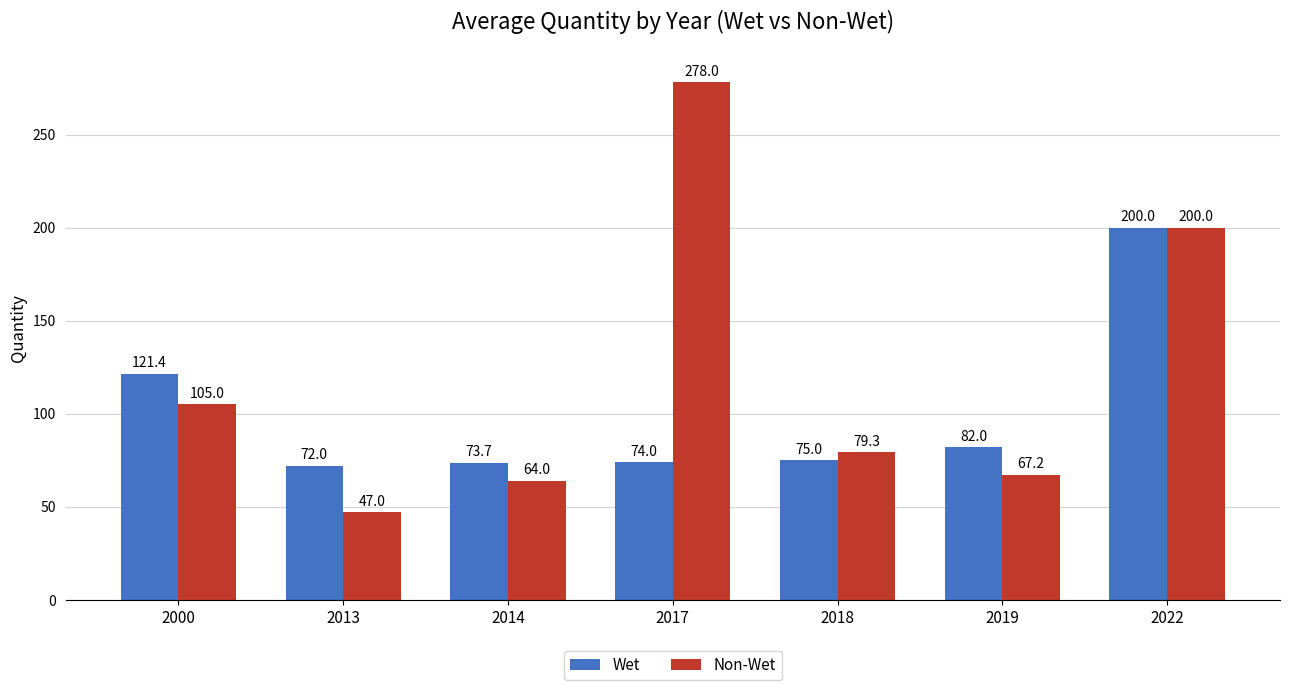

Are the bars horizontal?

No